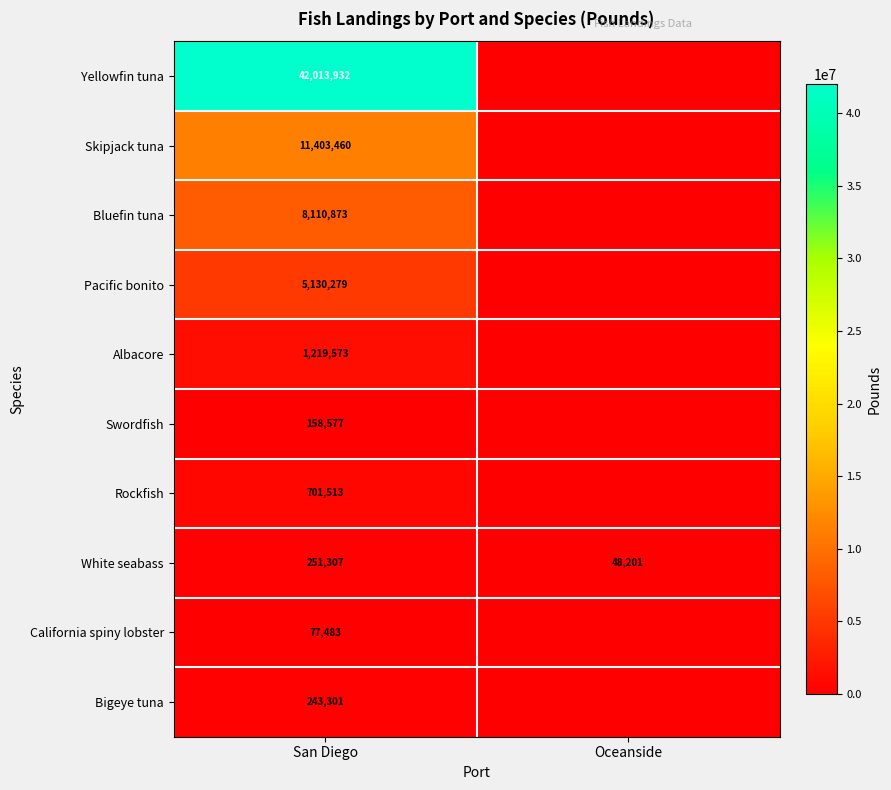

Between Oceanside and San Diego, which is larger?

San Diego